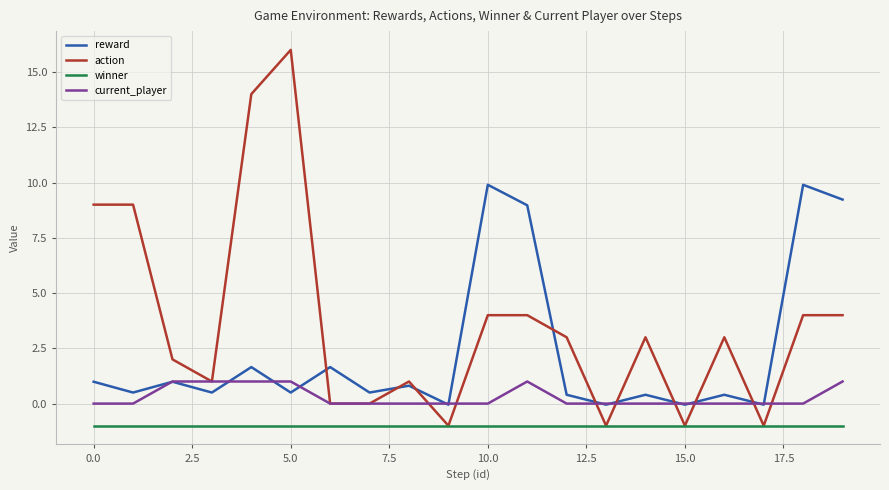

Which series has the largest range (max minus min)?

action